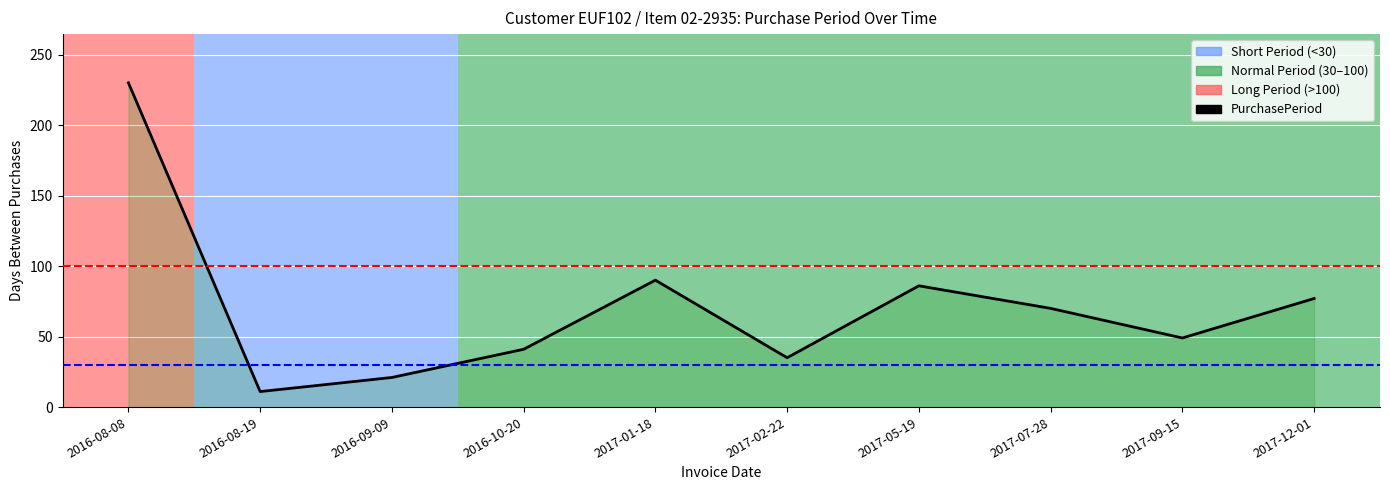

Reading right to left, extract all data points from this chart.

2017-12-01=77	2017-09-15=49	2017-07-28=70	2017-05-19=86	2017-02-22=35	2017-01-18=90	2016-10-20=41	2016-09-09=21	2016-08-19=11	2016-08-08=230